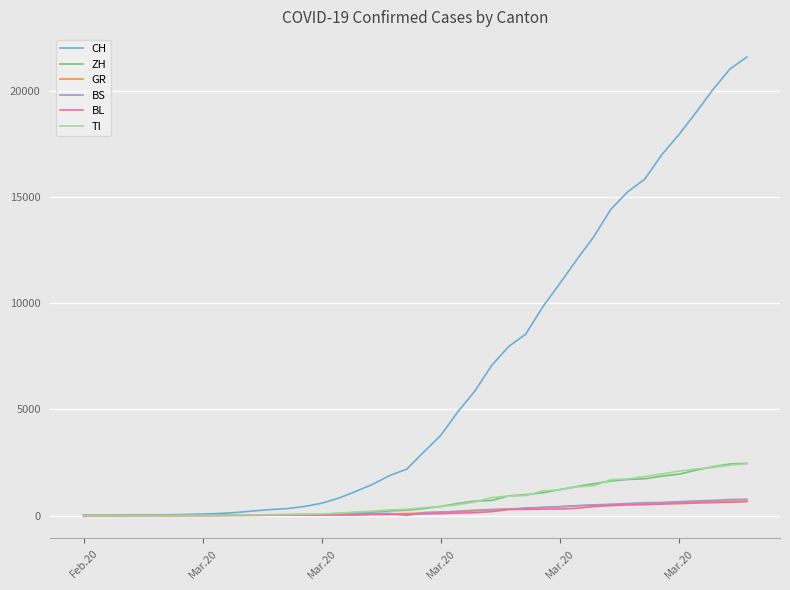

What is the maximum value shown in the chart?

21617